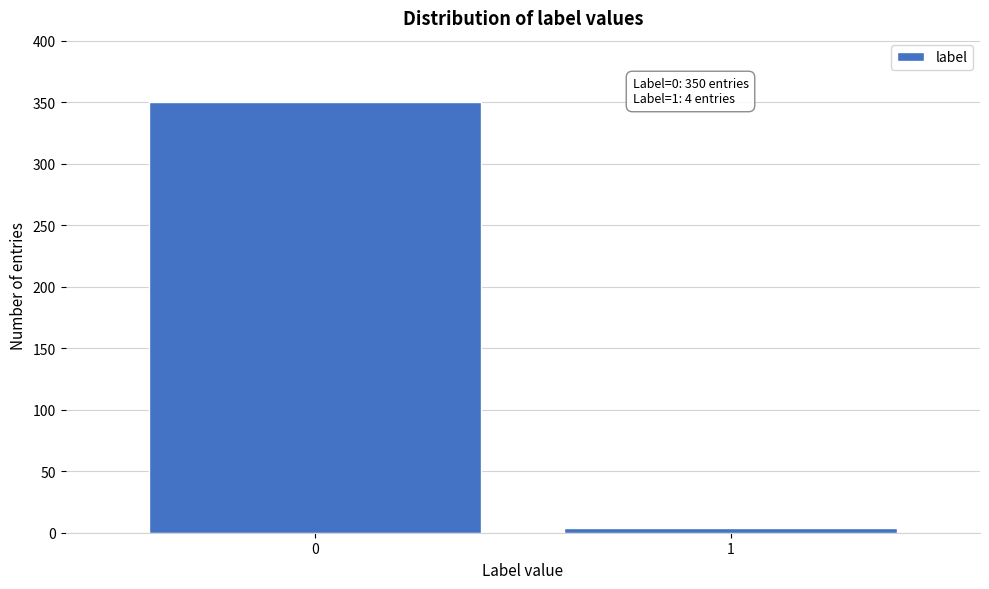

Reading left to right, what are all the values shown in this chart?

0=350	1=4